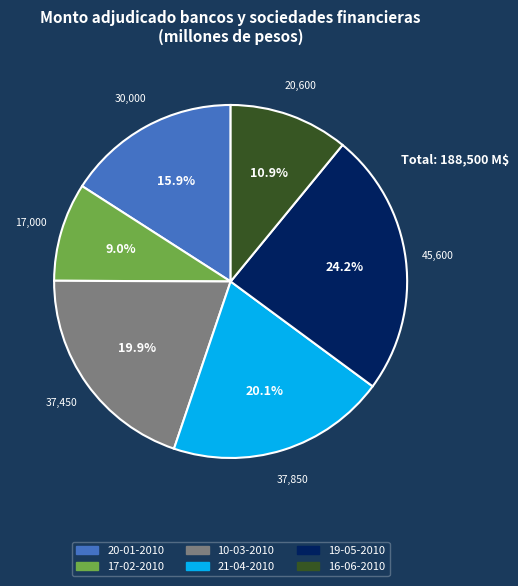

To the nearest percent, what portion does 16-06-2010 represent?

11%